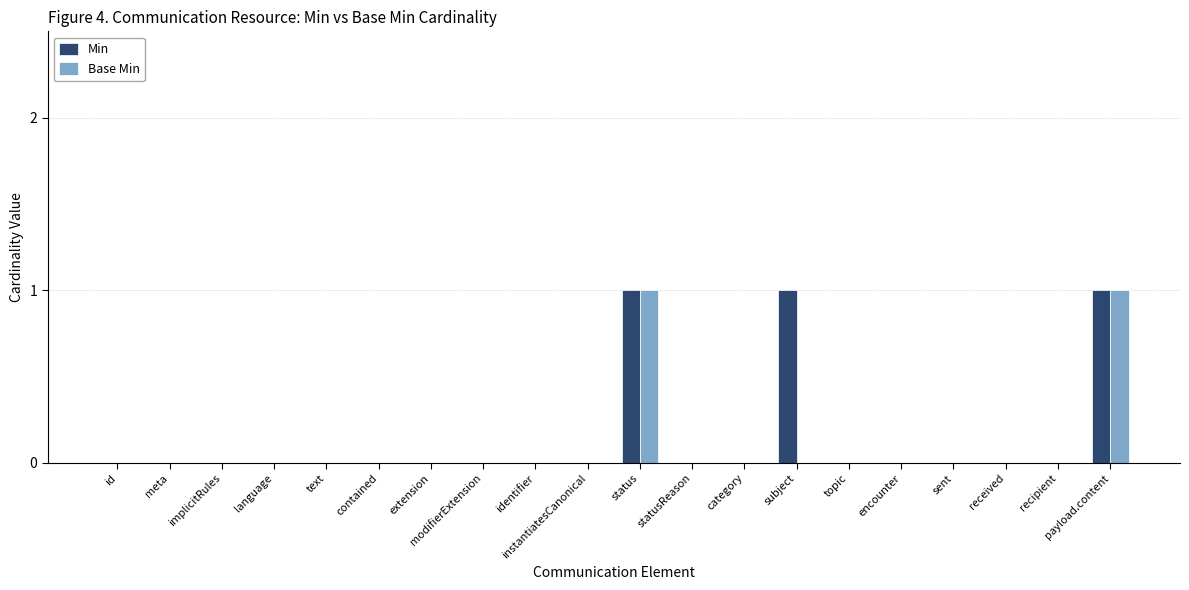

What is the sum of all Min values?

3